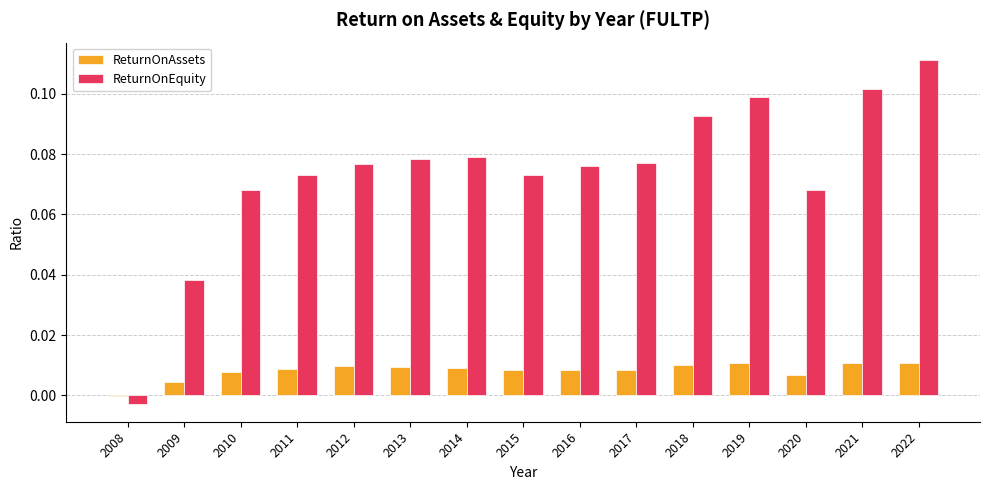

How many groups of bars are there?

15